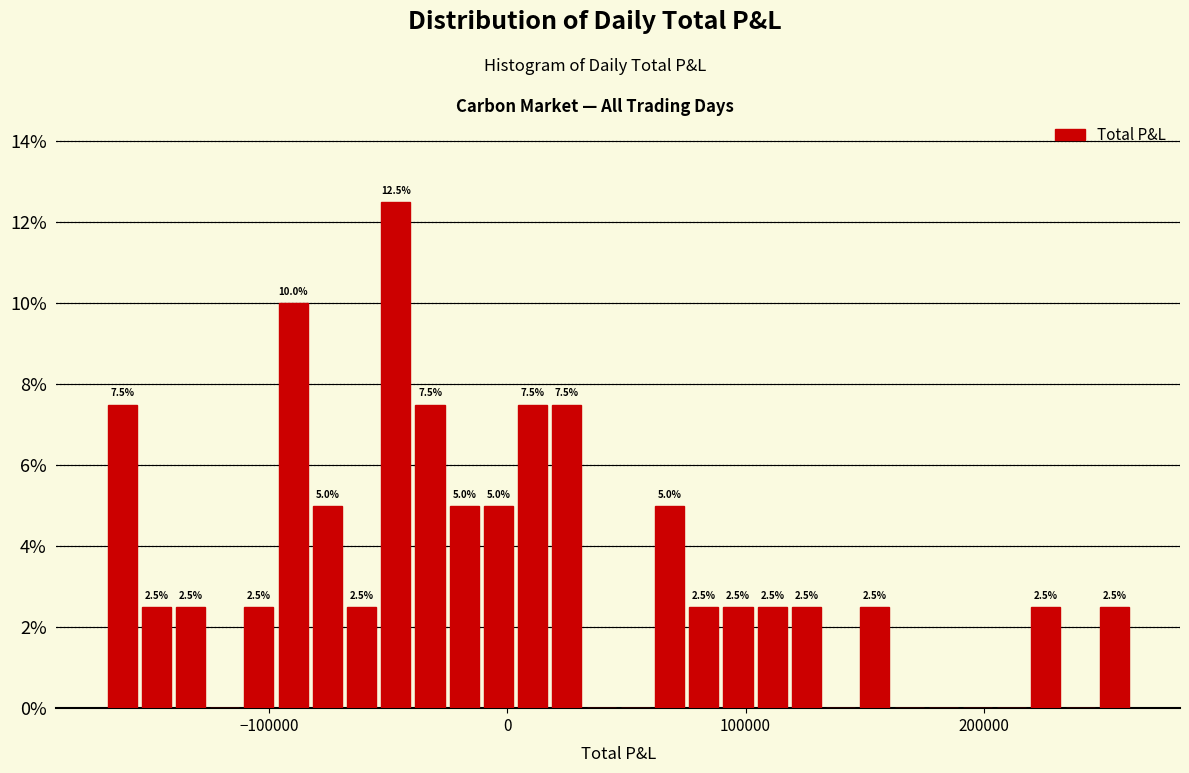

Around what value on the x-axis is the tallest bar? Give the approximate position of its centre, as read against the axis.

-50000